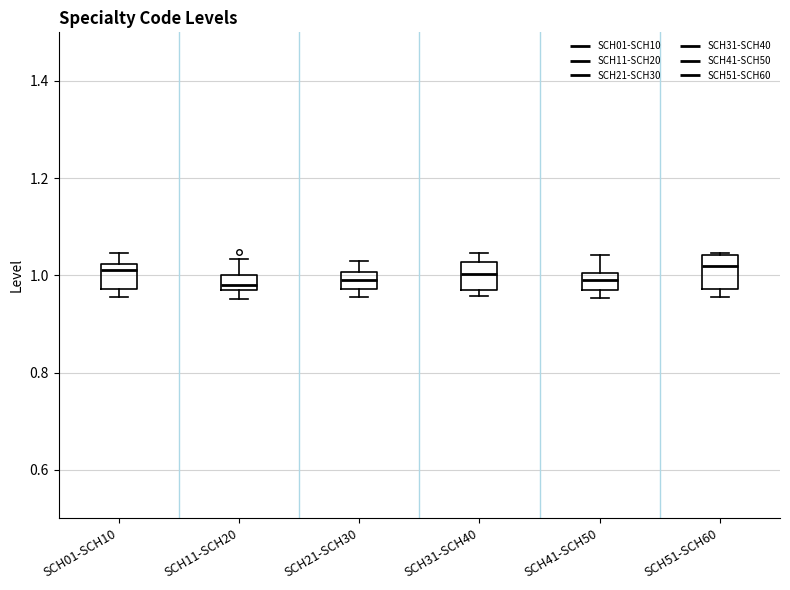

Reading left to right, transcribe this box plot: for each box, give where its median line is, the range the box spans, and where its two whiskers end, as read against the y-axis. The values are not printed on the chart, so give them approximately, as read against the axis.

SCH01-SCH10: median 1.00, box 0.98 to 1.02, whiskers 0.96 to 1.04
SCH11-SCH20: median 0.98, box 0.96 to 1.00, whiskers 0.96 (below the box's lower edge) to 1.04
SCH21-SCH30: median 1.00 (inside the box), box 0.98 to 1.00, whiskers 0.96 to 1.02
SCH31-SCH40: median 1.00, box 0.98 to 1.02, whiskers 0.96 to 1.04
SCH41-SCH50: median 1.00 (inside the box), box 0.98 to 1.00, whiskers 0.96 to 1.04
SCH51-SCH60: median 1.02, box 0.98 to 1.04, whiskers 0.96 to 1.04